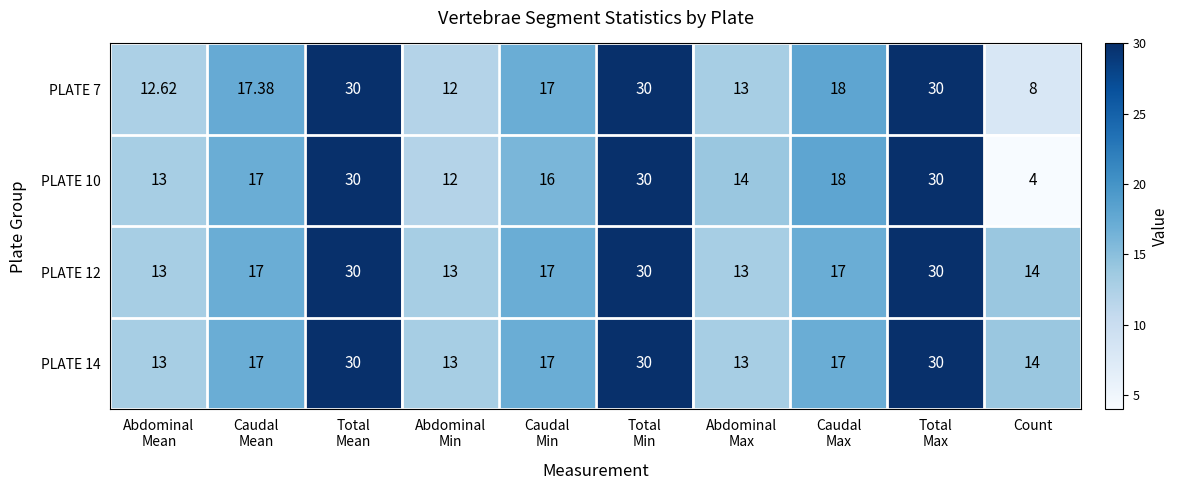

Reading left to right, extract all data points from this chart.

PLATE 7: Abdominal
Mean=12.6	Caudal
Mean=17.4	Total
Mean=30.0	Abdominal
Min=12.0	Caudal
Min=17.0	Total
Min=30.0	Abdominal
Max=13.0	Caudal
Max=18.0	Total
Max=30.0	Count=8.0
PLATE 10: Abdominal
Mean=13.0	Caudal
Mean=17.0	Total
Mean=30.0	Abdominal
Min=12.0	Caudal
Min=16.0	Total
Min=30.0	Abdominal
Max=14.0	Caudal
Max=18.0	Total
Max=30.0	Count=4.0
PLATE 12: Abdominal
Mean=13.0	Caudal
Mean=17.0	Total
Mean=30.0	Abdominal
Min=13.0	Caudal
Min=17.0	Total
Min=30.0	Abdominal
Max=13.0	Caudal
Max=17.0	Total
Max=30.0	Count=14.0
PLATE 14: Abdominal
Mean=13.0	Caudal
Mean=17.0	Total
Mean=30.0	Abdominal
Min=13.0	Caudal
Min=17.0	Total
Min=30.0	Abdominal
Max=13.0	Caudal
Max=17.0	Total
Max=30.0	Count=14.0